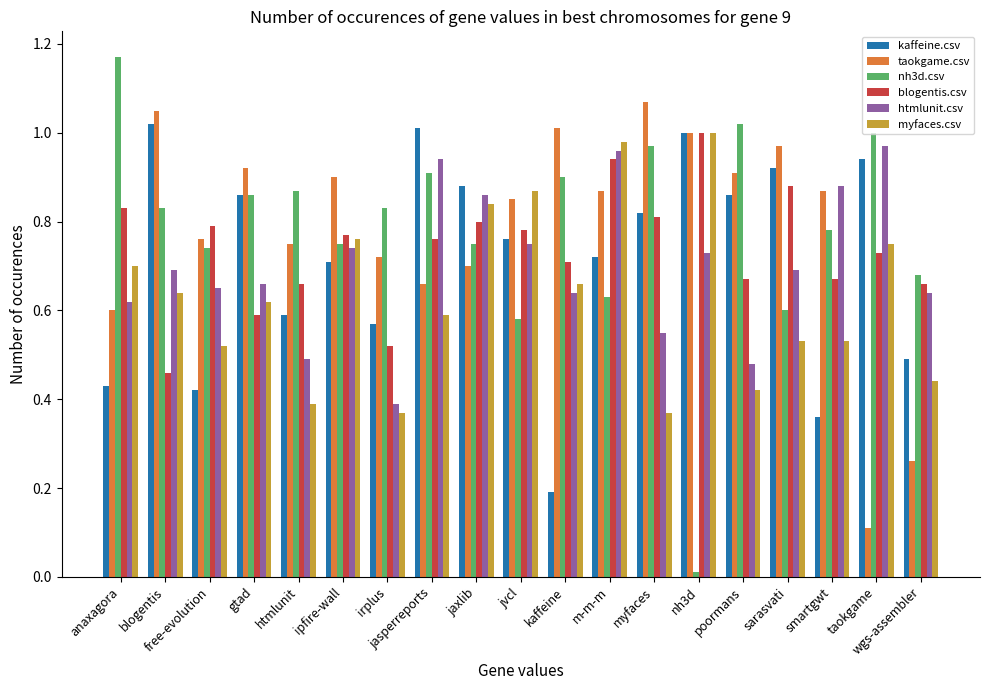

What is the sum of all htmlunit.csv values?

13.3